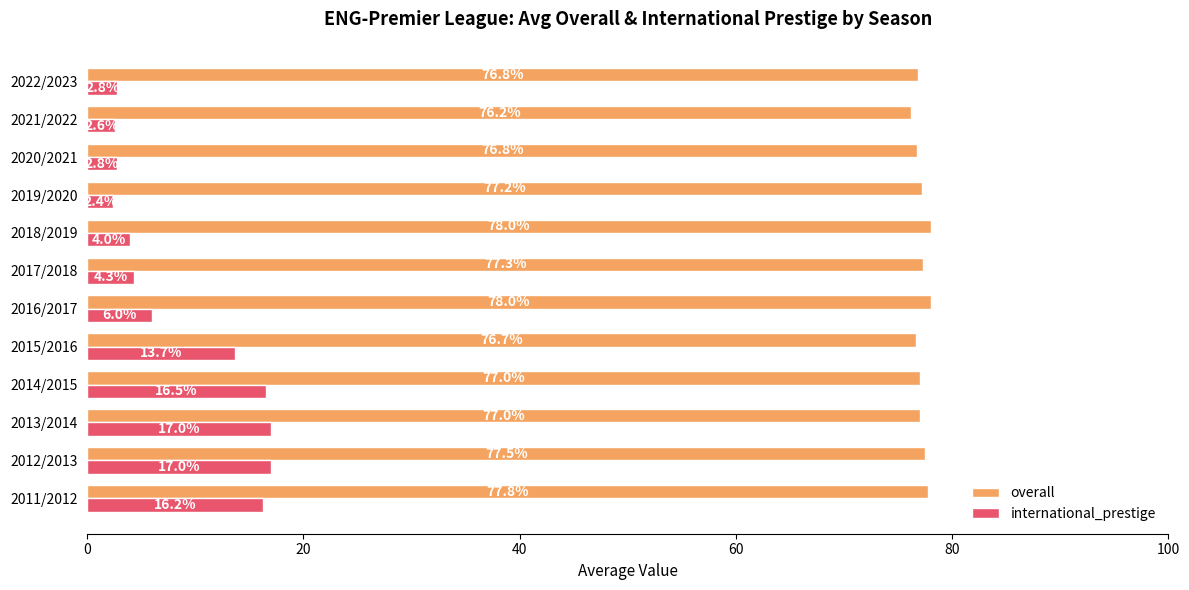

What is the minimum value for international_prestige?

2.4